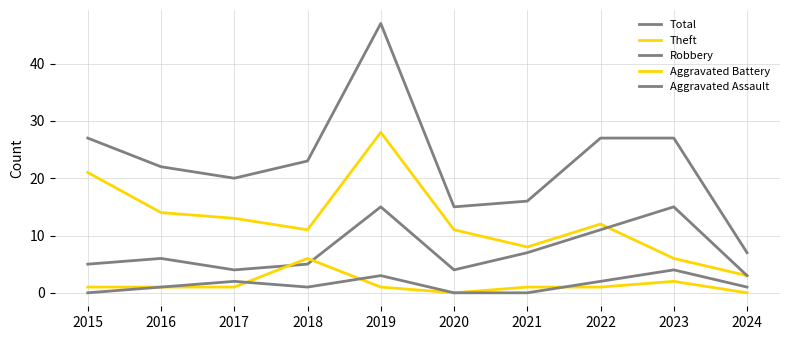

Read the Aggravated Battery value at 2019.

1